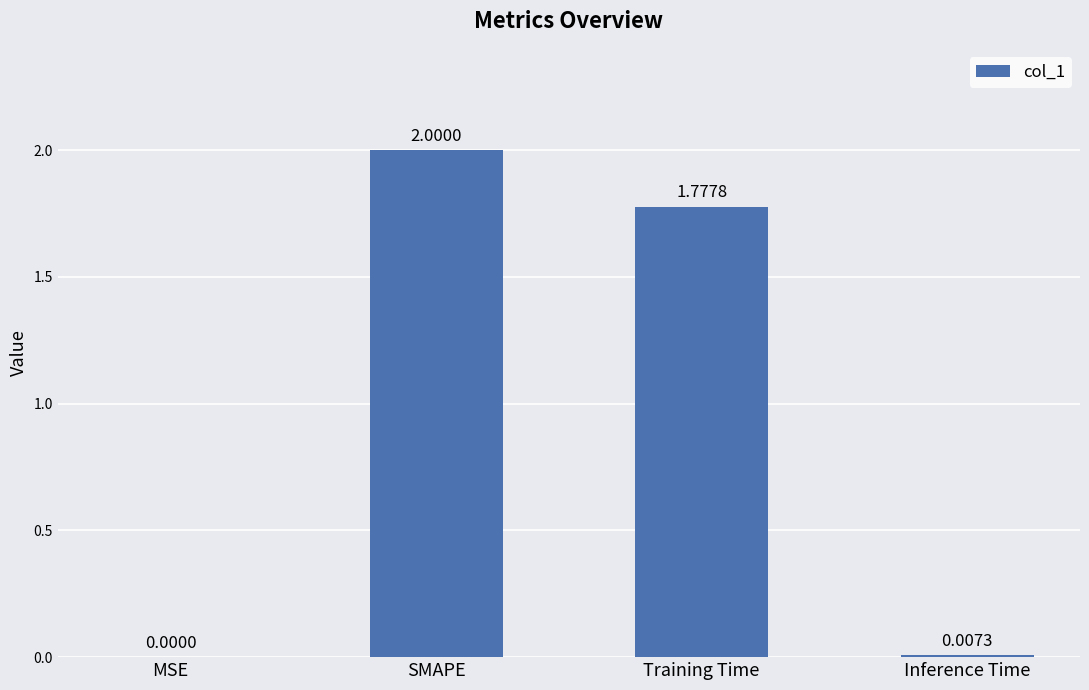

Which label corresponds to the largest value in the chart?

SMAPE